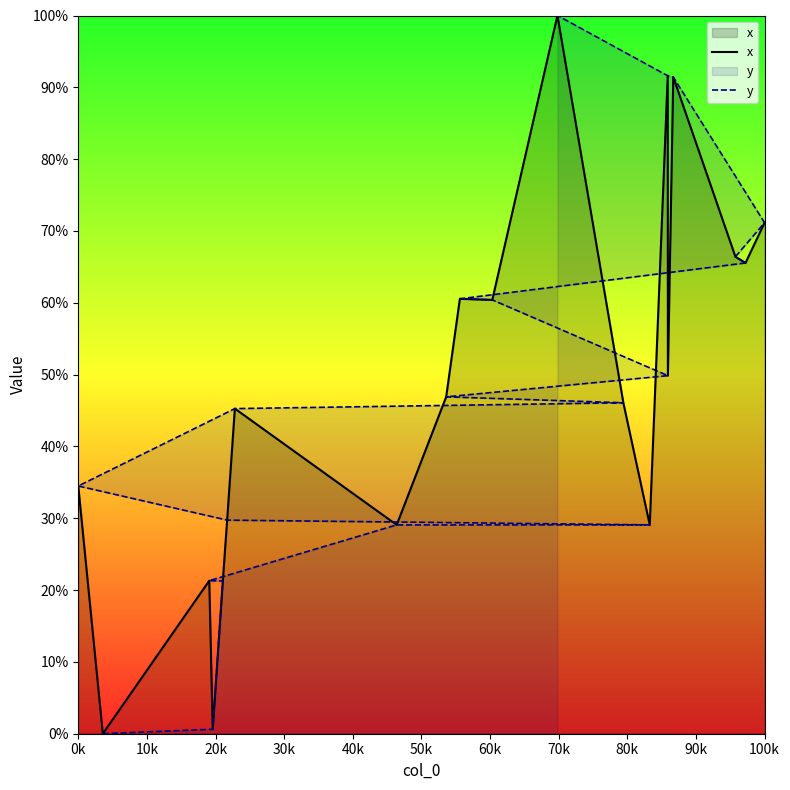

In x, how many points are higher than both neighbors (excluding endpoints)?

6